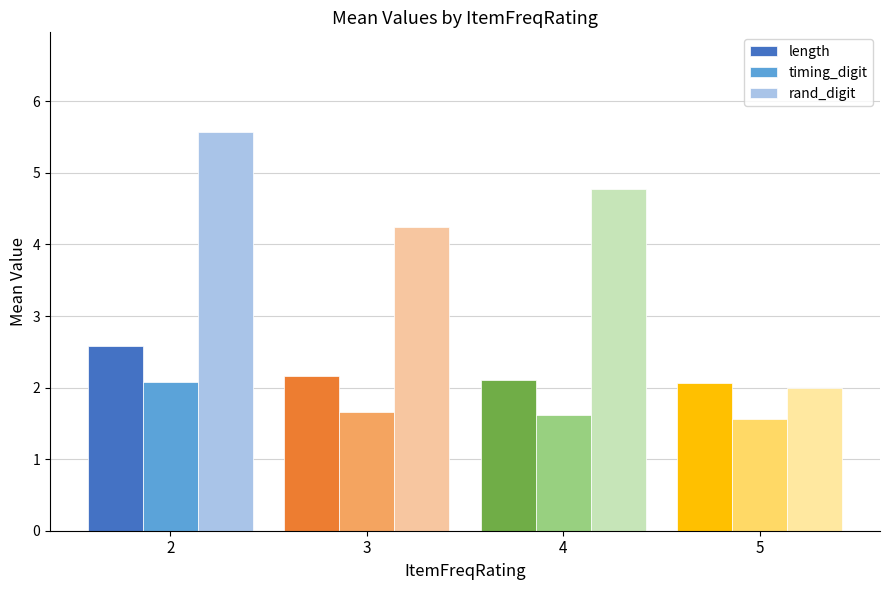

At which label does rand_digit first exceed 4?

2